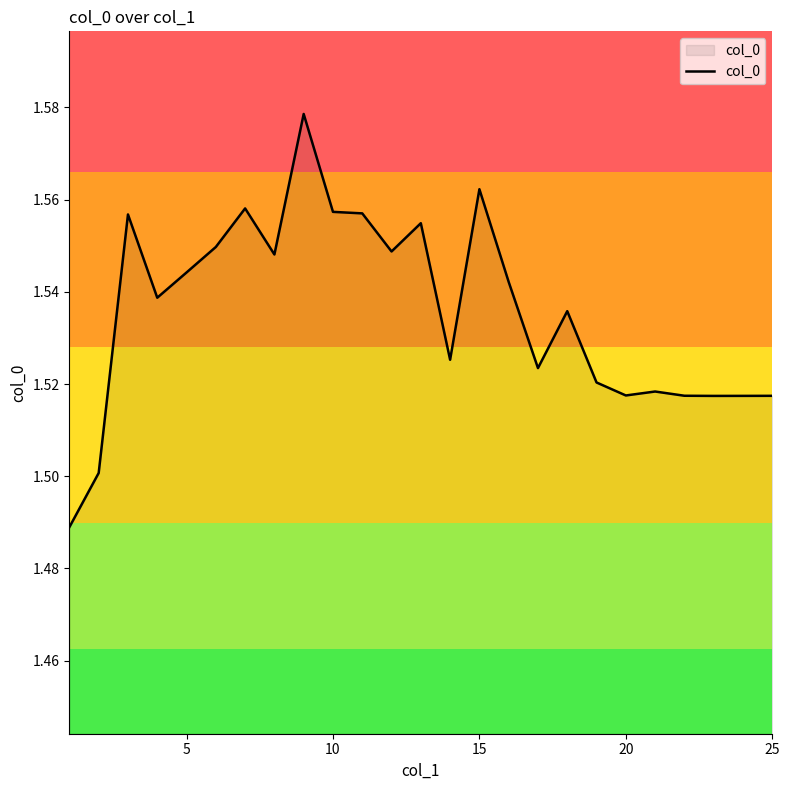

How many lines are shown in the chart?

1